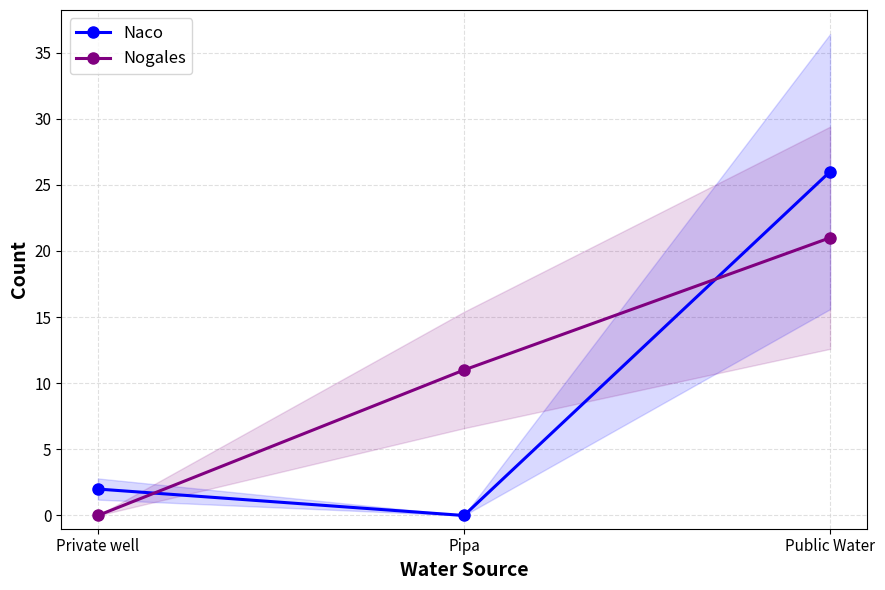

What is the average value of the Naco series?

9